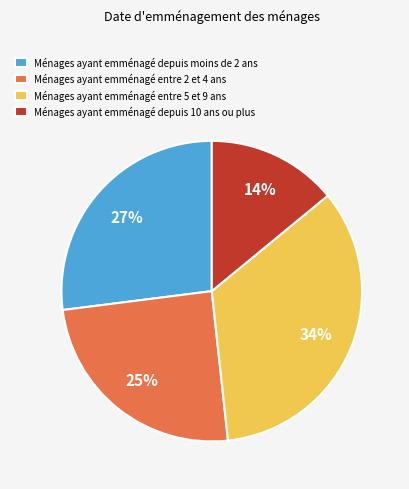

How many segments does this pie chart have?

4